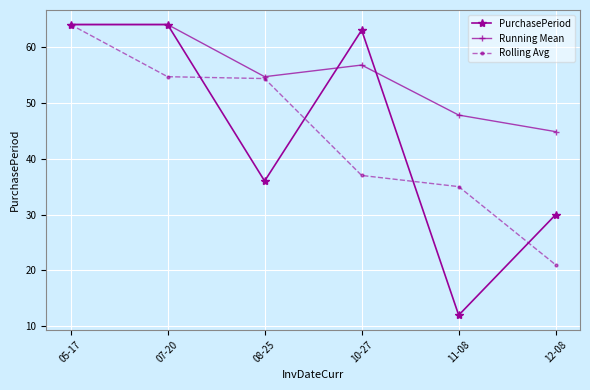

What is the approximate value of Rolling Avg at 05-17?

64.0